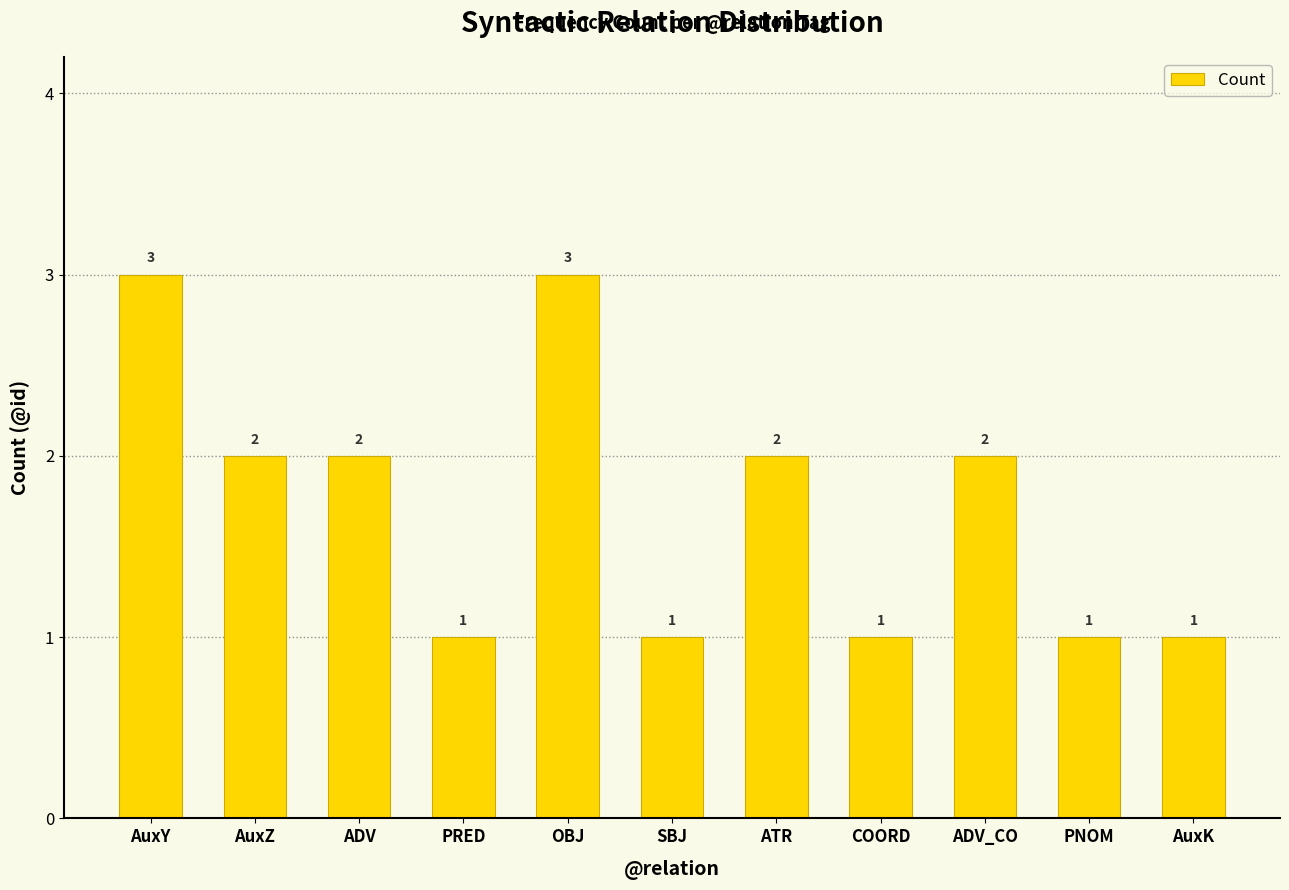

How many values are between 1 and 2?

9